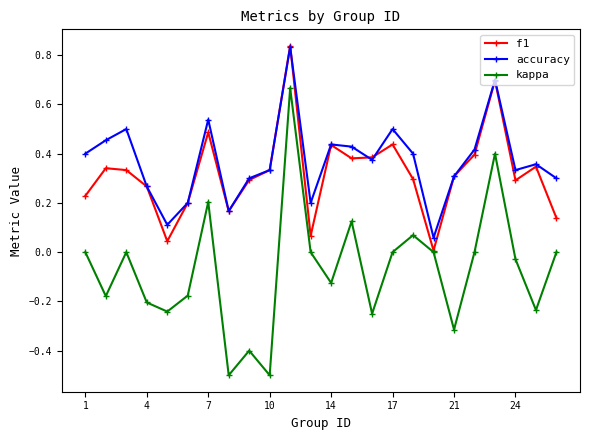

How many interior local peaks does the f1 series have?

7